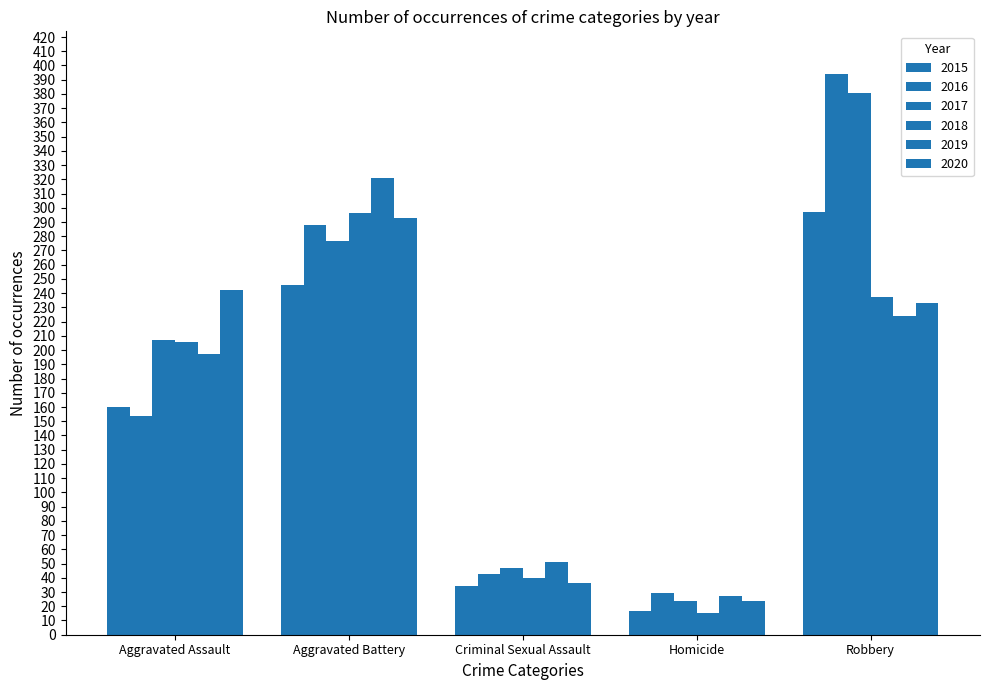

How many data points in 2016 are less than 154?

2